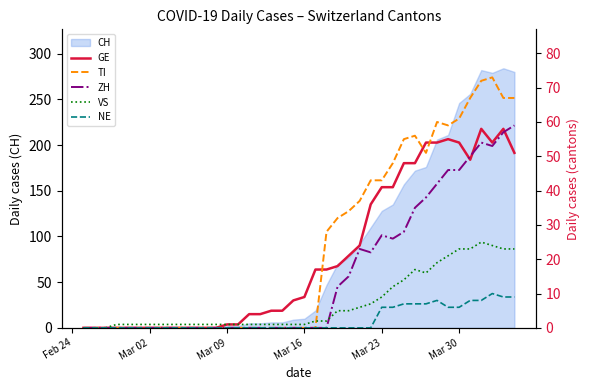

Does the chart have visible grid lines?

No